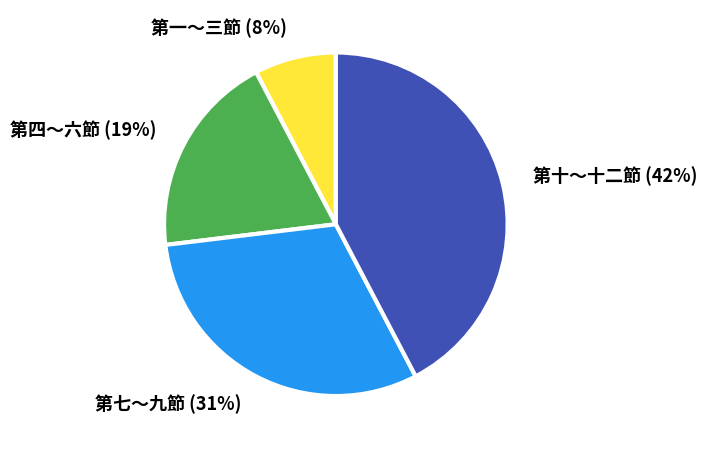

To the nearest percent, what is the combined percentage of 第七～九節 and 第十～十二節?

73%